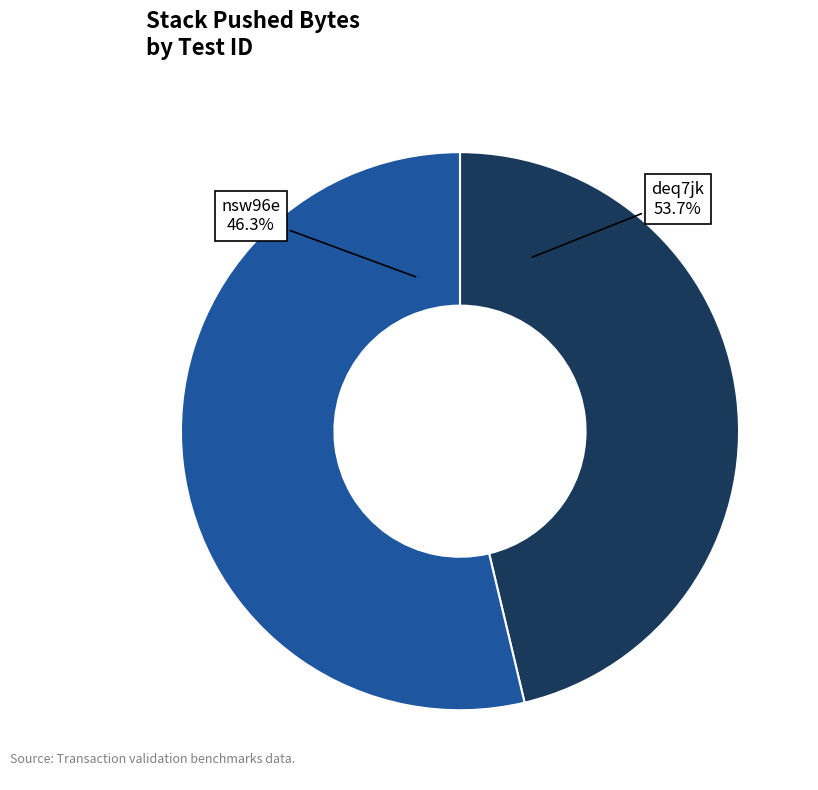

What is the smallest slice in the pie chart?

nsw96e